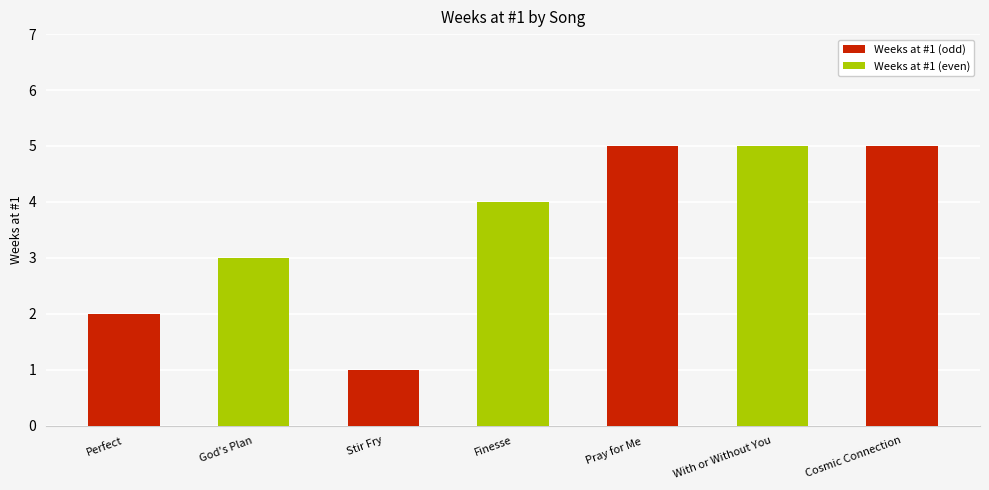

Reading right to left, transcribe all the data shown in this chart.

Cosmic Connection=5	With or Without You=5	Pray for Me=5	Finesse=4	Stir Fry=1	God's Plan=3	Perfect=2